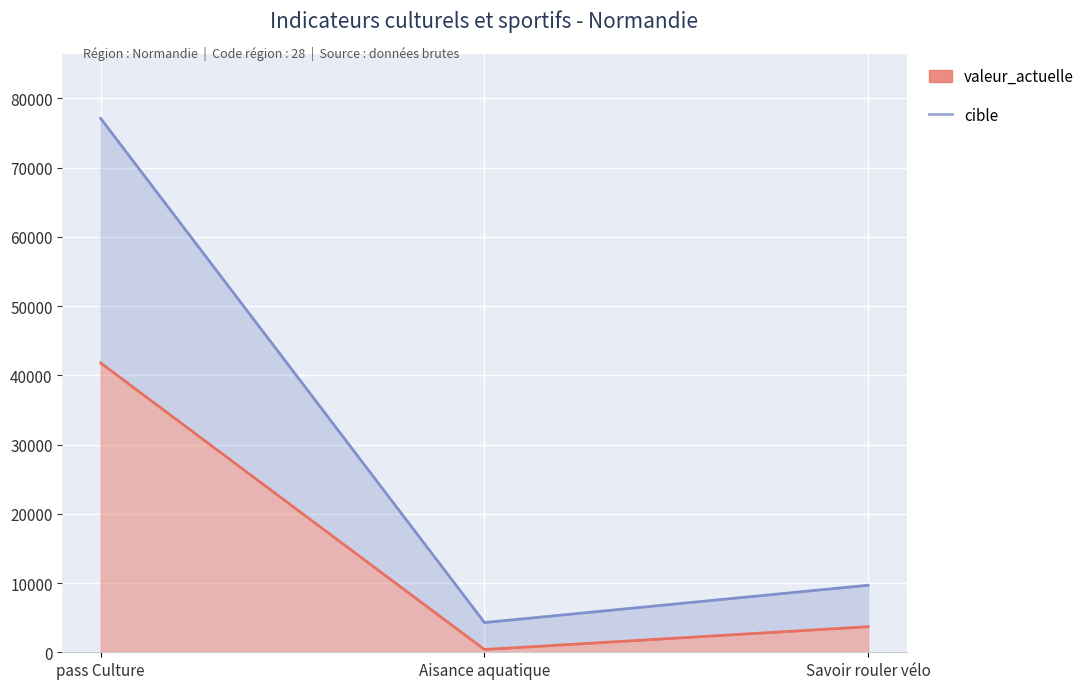

What is the average value of the valeur_actuelle series?

15290